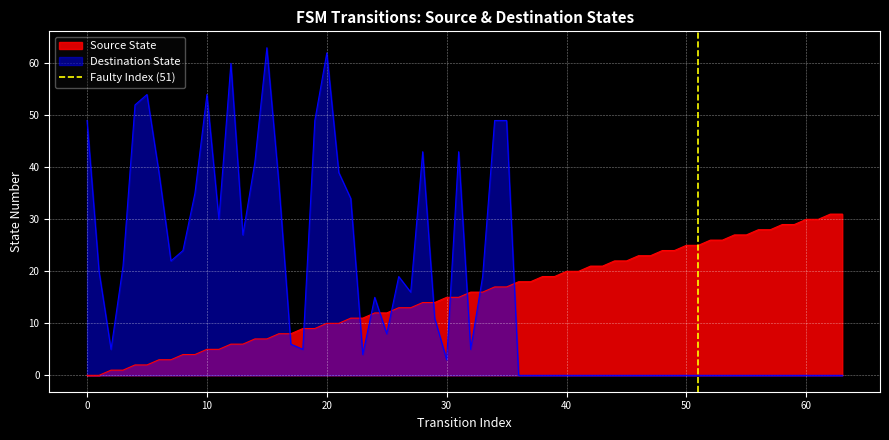

Which series ends up on top after the final intersection of Source State and Destination State?

Source State